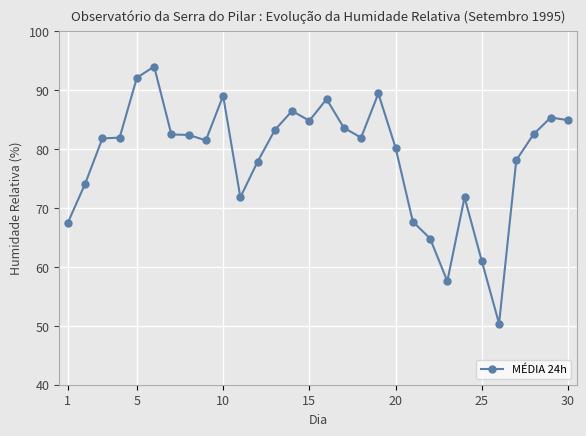

What is the sum of all values?

2359.5